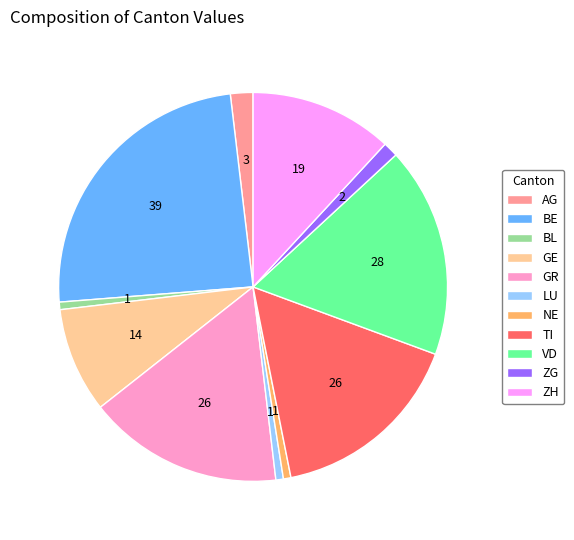

The LU slice represents 11% of the pie. True or false?

False